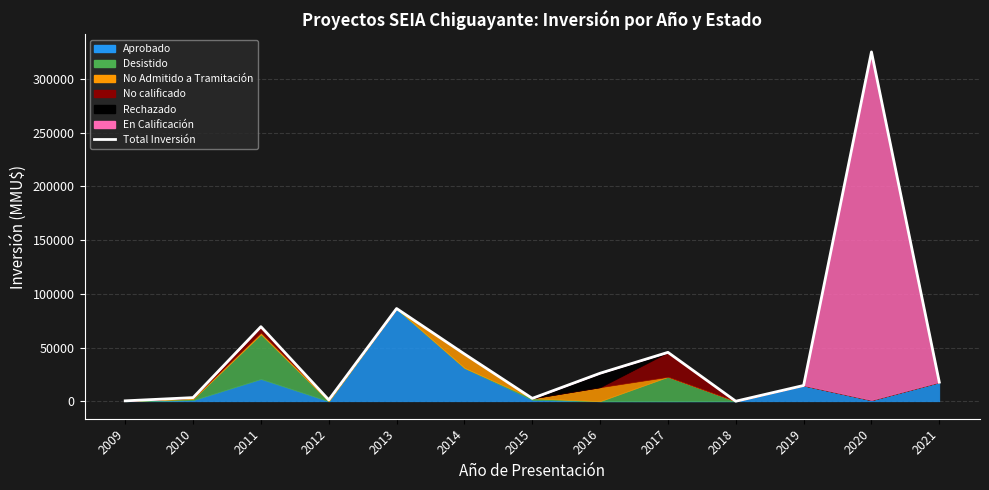

What is the minimum value shown in the chart?

56